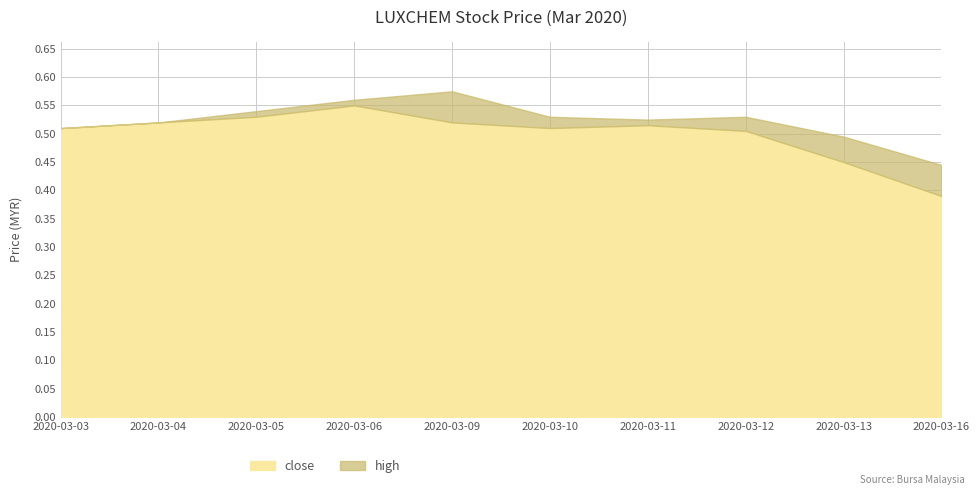

Rank the categories by close value from highest to lowest.

2020-03-06, 2020-03-05, 2020-03-04, 2020-03-09, 2020-03-11, 2020-03-03, 2020-03-10, 2020-03-12, 2020-03-13, 2020-03-16